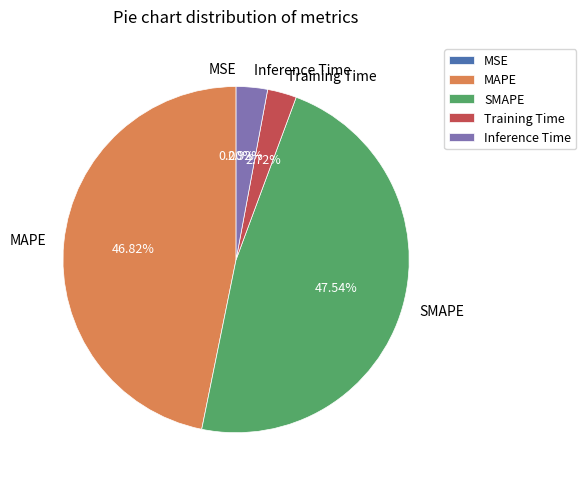

What is the ratio of the value at MAPE to the value at SMAPE?

1.0